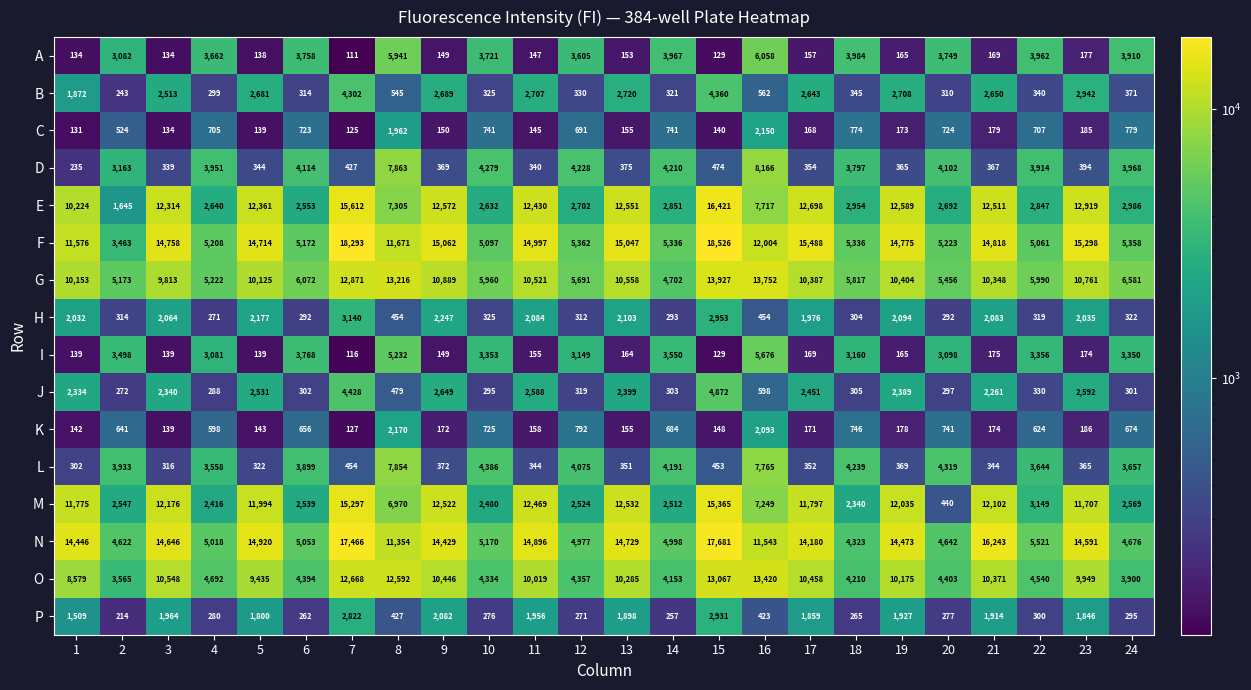

Which series has the largest total across all categories?

F